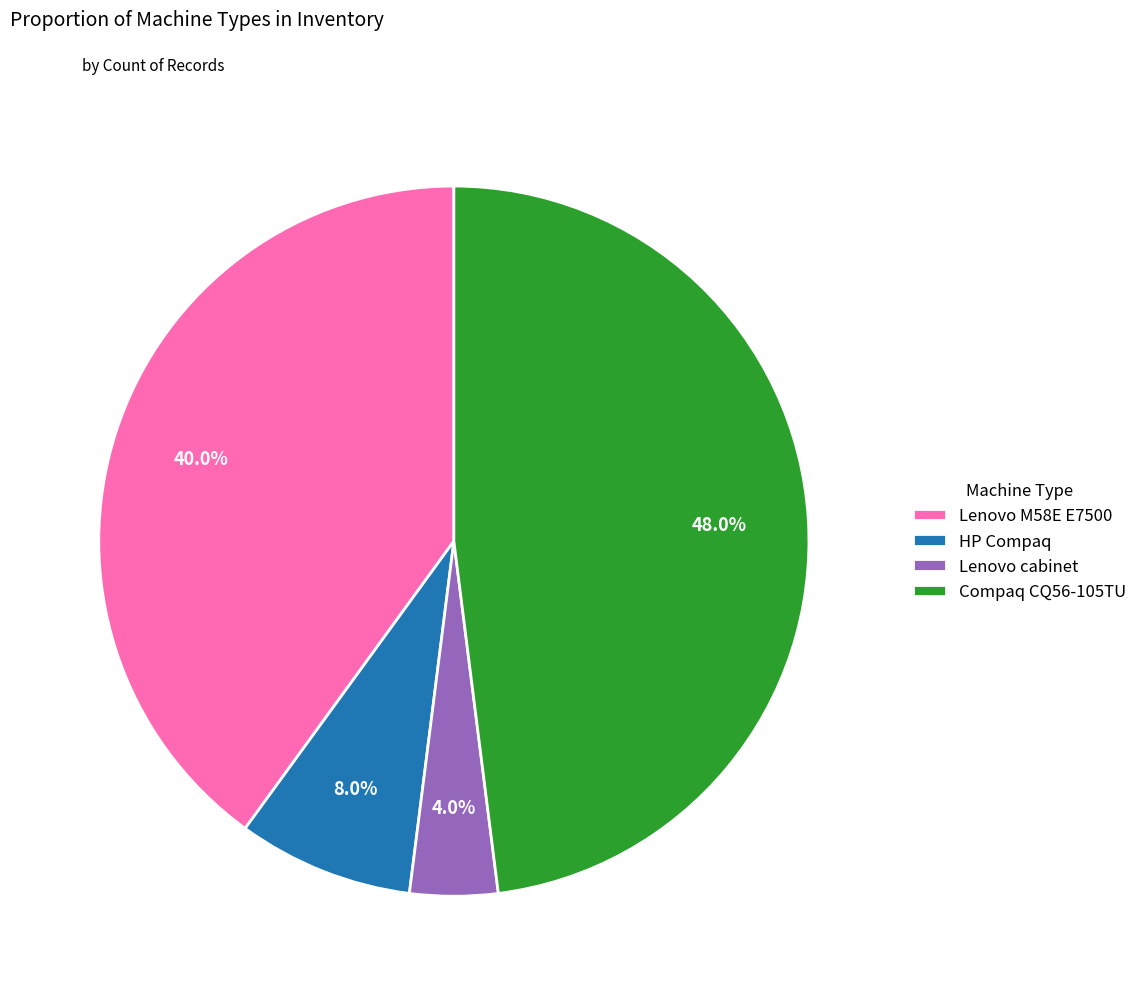

True or false: Compaq CQ56-105TU accounts for 48% of the total.

True